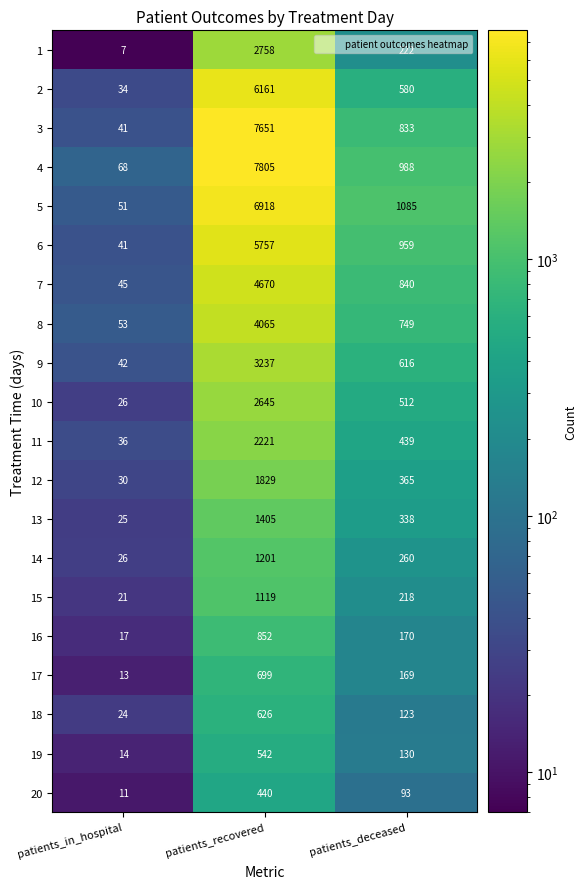

What is the sum of the 8 values at patients_recovered and patients_in_hospital?

4118